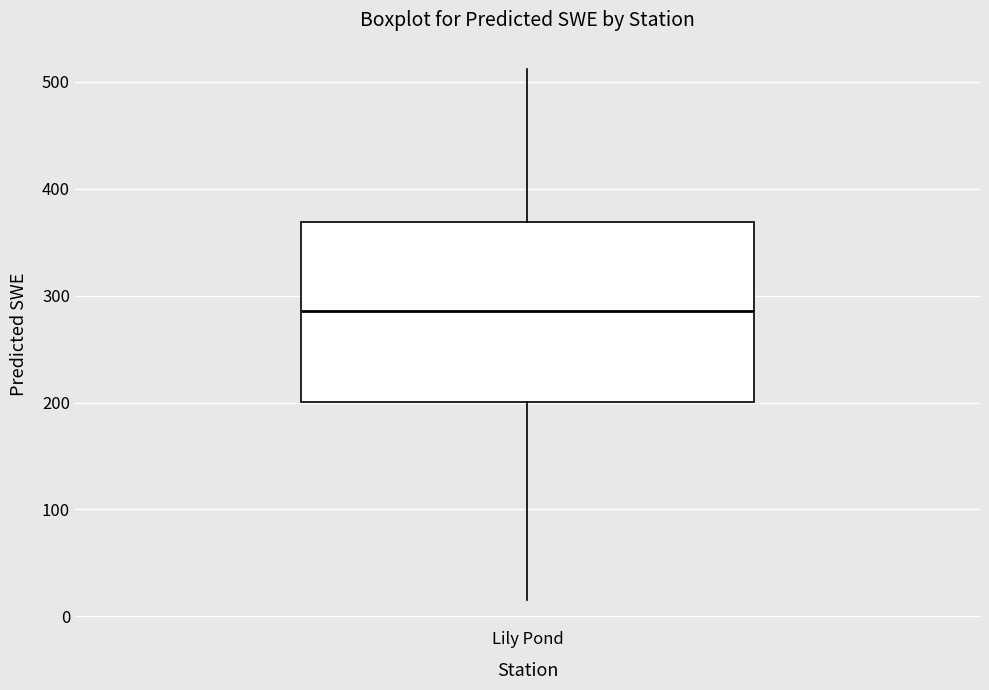

Where does the upper whisker of the box for Lily Pond end on the y-axis? The values are not printed on the chart, so give them approximately, as read against the axis.

510